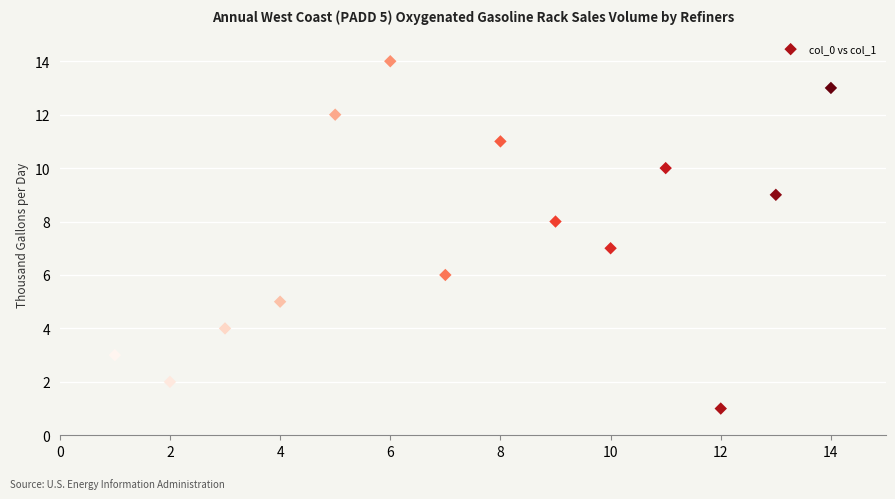

What is the range of Y values (max minus min)?

13